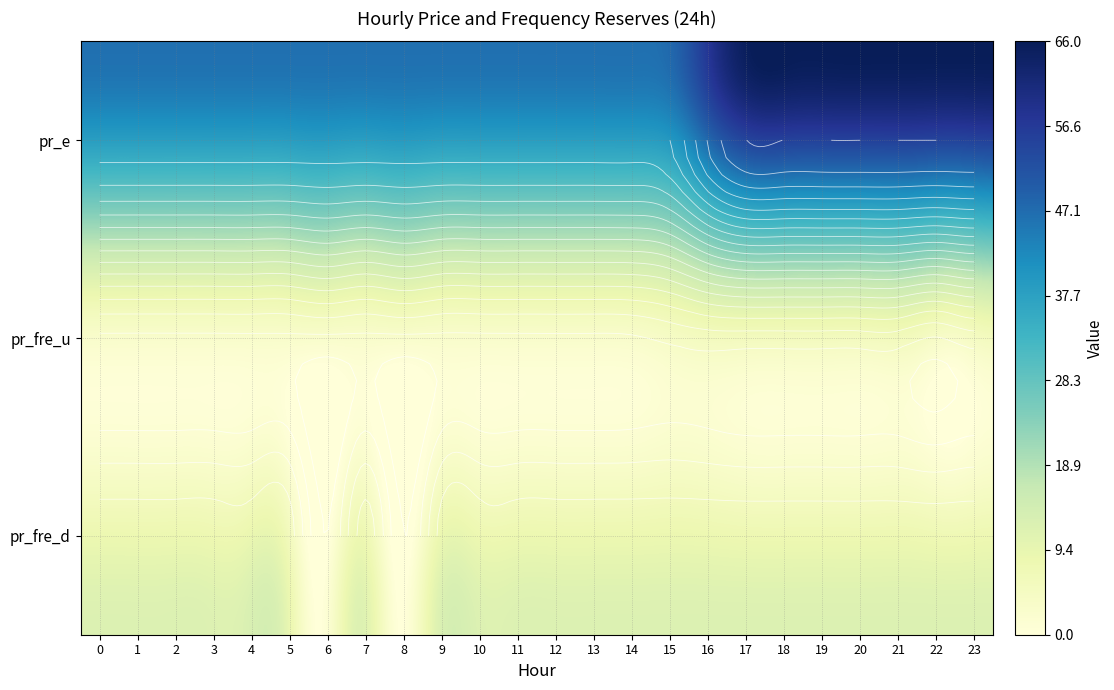

Is the value of pr_e at 11 greater than the value of pr_fre_d at 10?

Yes